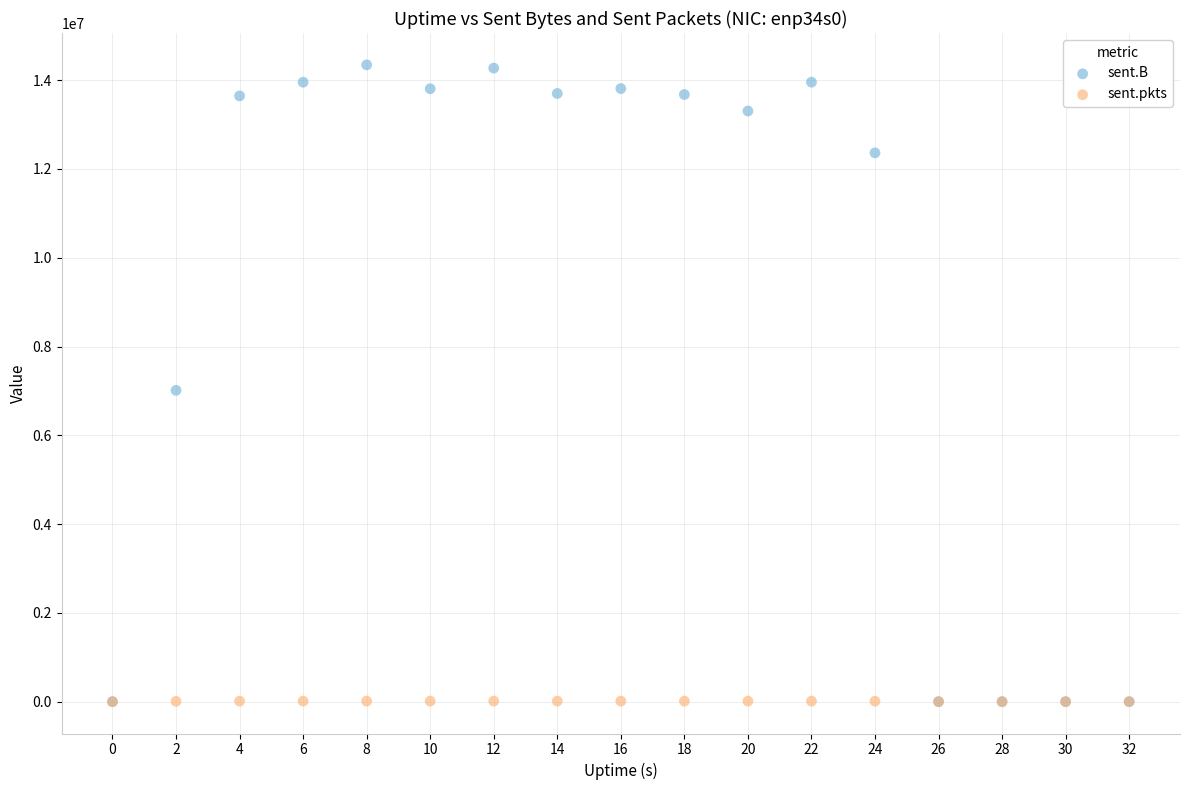

In the sent.B series, what Y value is closest to 7172889?

7013426